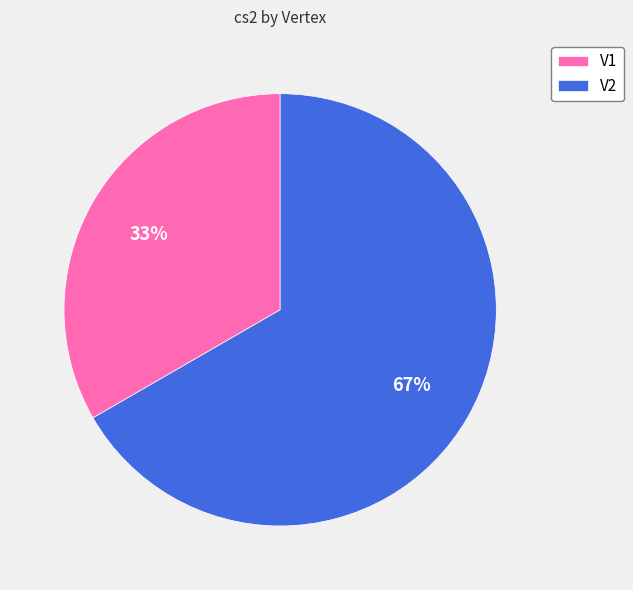

Which has a higher value, V2 or V1?

V2